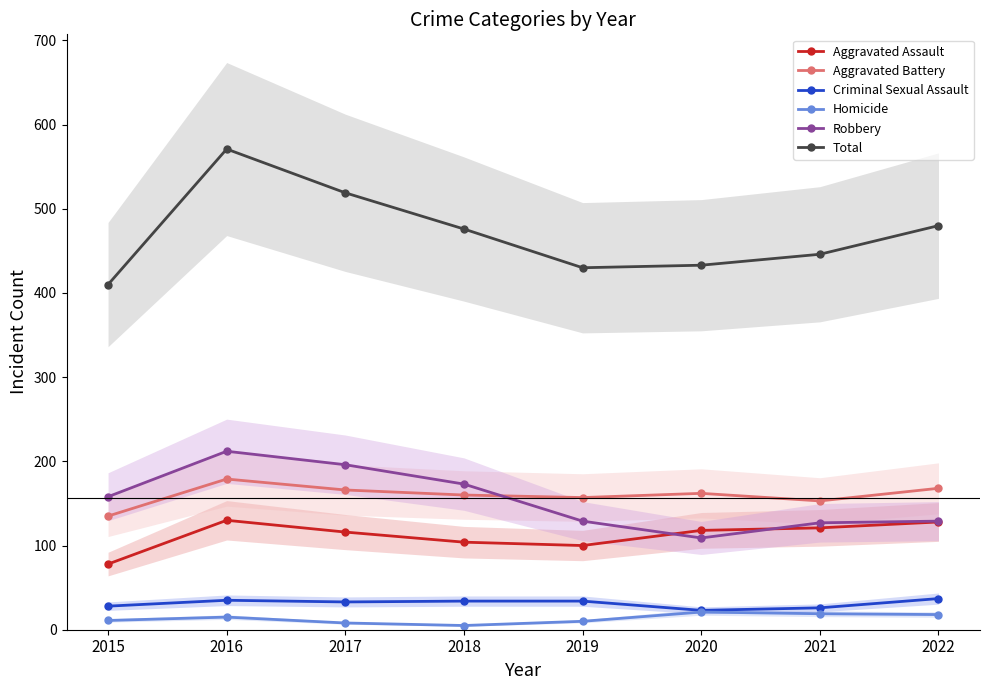

What is the value of the Criminal Sexual Assault point at the 3rd from the left?

33